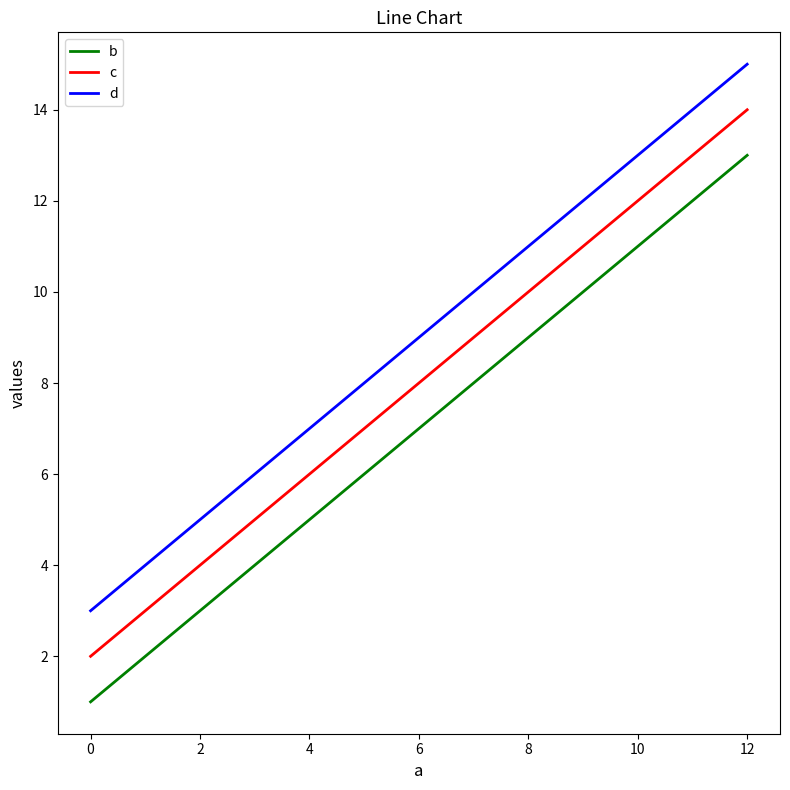

The value of c at 12 is 14. True or false?

True